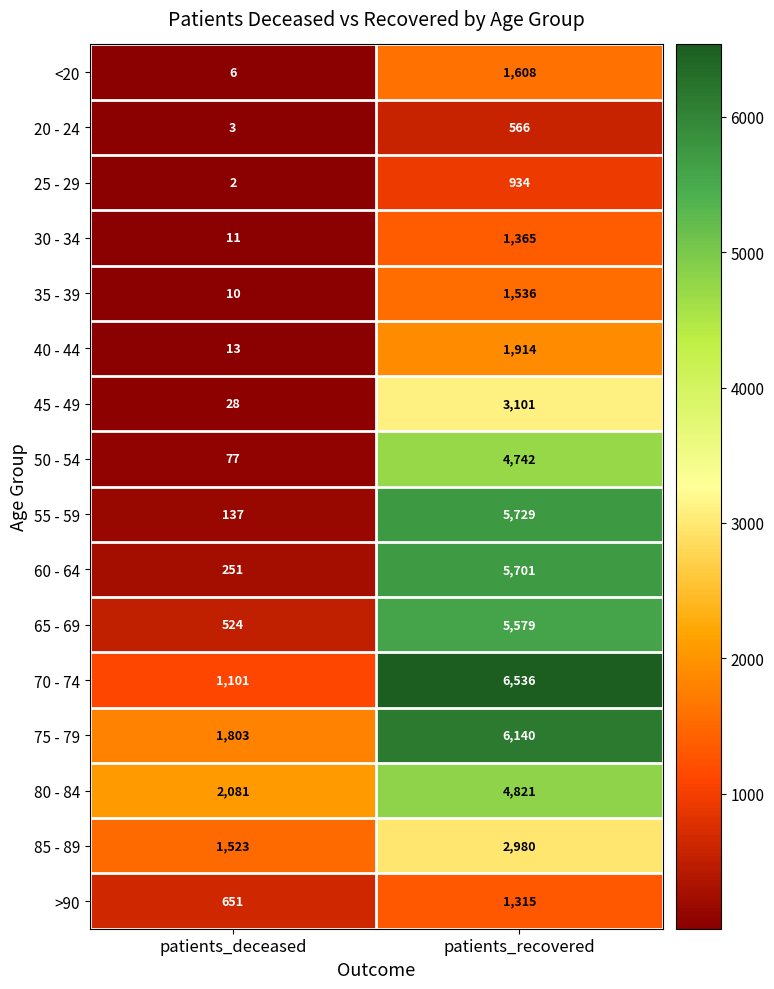

What is the approximate value of <20 at patients_recovered?

1608